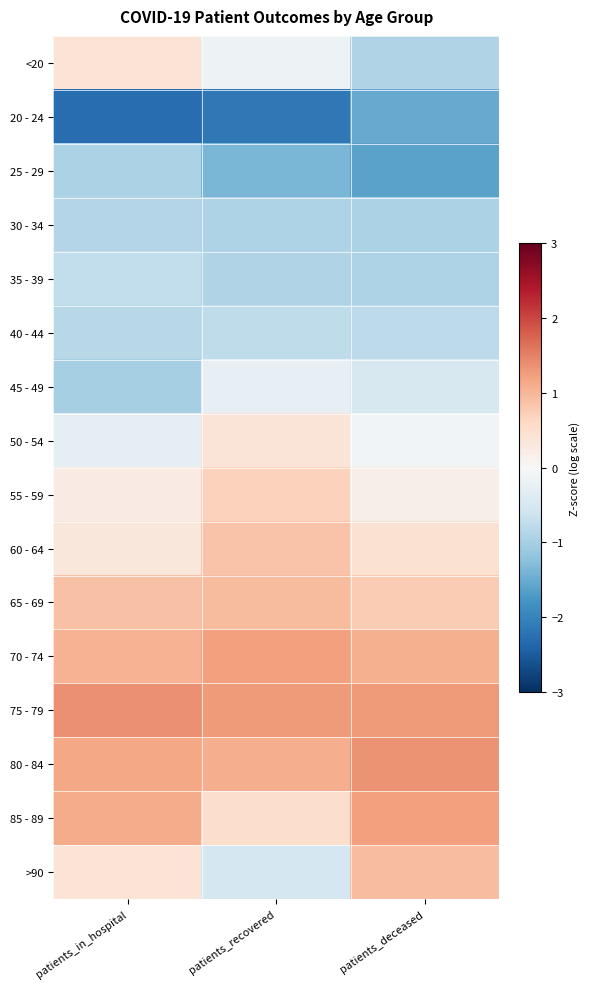

Reading left to right, transcribe all the data shown in this chart.

<20: patients_in_hospital=0.4	patients_recovered=-0.2	patients_deceased=-0.9
20 - 24: patients_in_hospital=-2.3	patients_recovered=-2.2	patients_deceased=-1.5
25 - 29: patients_in_hospital=-0.9	patients_recovered=-1.4	patients_deceased=-1.6
30 - 34: patients_in_hospital=-0.9	patients_recovered=-0.9	patients_deceased=-0.9
35 - 39: patients_in_hospital=-0.7	patients_recovered=-0.9	patients_deceased=-0.9
40 - 44: patients_in_hospital=-0.8	patients_recovered=-0.8	patients_deceased=-0.8
45 - 49: patients_in_hospital=-1.0	patients_recovered=-0.2	patients_deceased=-0.5
50 - 54: patients_in_hospital=-0.3	patients_recovered=0.4	patients_deceased=-0.1
55 - 59: patients_in_hospital=0.2	patients_recovered=0.7	patients_deceased=0.2
60 - 64: patients_in_hospital=0.3	patients_recovered=0.8	patients_deceased=0.4
65 - 69: patients_in_hospital=0.9	patients_recovered=0.9	patients_deceased=0.8
70 - 74: patients_in_hospital=1.1	patients_recovered=1.2	patients_deceased=1.1
75 - 79: patients_in_hospital=1.4	patients_recovered=1.3	patients_deceased=1.3
80 - 84: patients_in_hospital=1.2	patients_recovered=1.1	patients_deceased=1.3
85 - 89: patients_in_hospital=1.1	patients_recovered=0.5	patients_deceased=1.2
>90: patients_in_hospital=0.4	patients_recovered=-0.5	patients_deceased=0.9